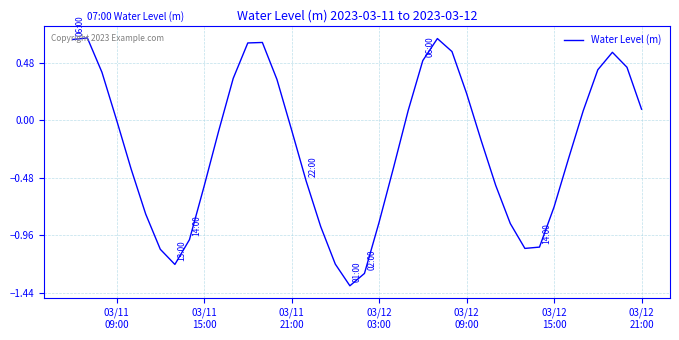

What is the smallest value displayed?

-1.4